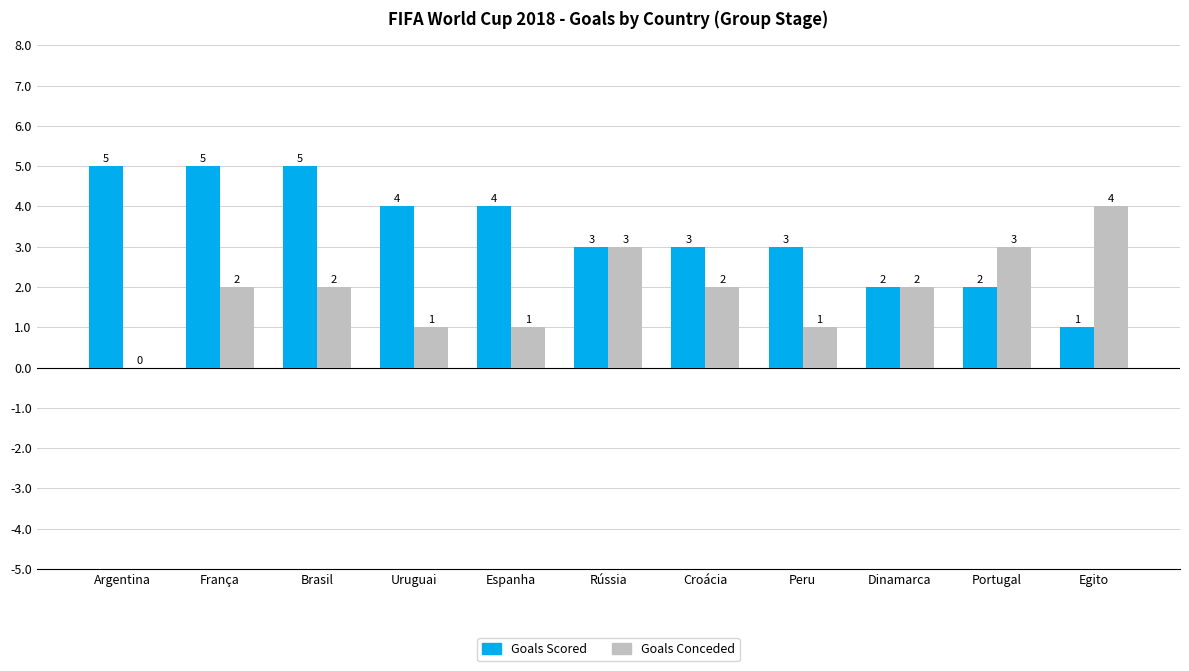

Reading right to left, what are all the values shown in this chart?

Goals Scored: Egito=1	Portugal=2	Dinamarca=2	Peru=3	Croácia=3	Rússia=3	Espanha=4	Uruguai=4	Brasil=5	França=5	Argentina=5
Goals Conceded: Egito=4	Portugal=3	Dinamarca=2	Peru=1	Croácia=2	Rússia=3	Espanha=1	Uruguai=1	Brasil=2	França=2	Argentina=0